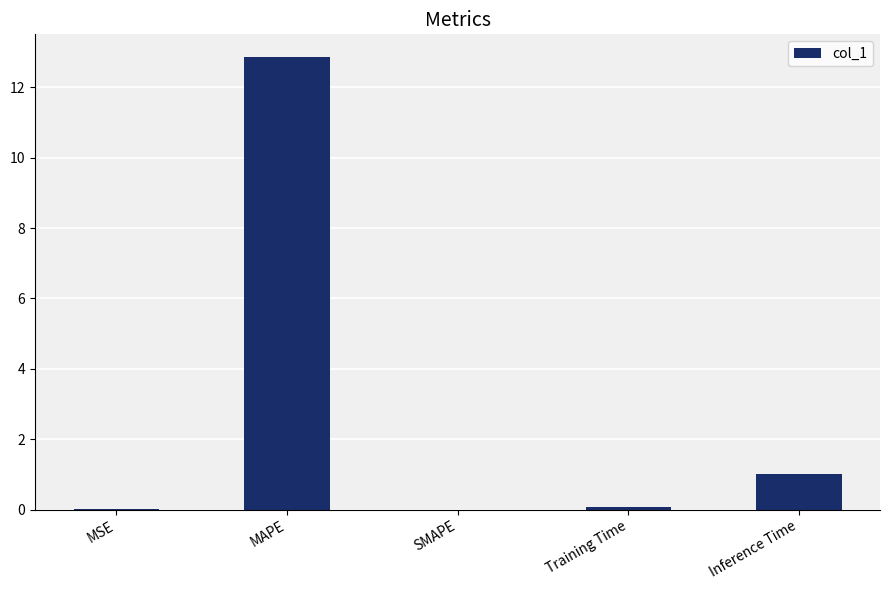

The value at SMAPE is -8.2. True or false?

False